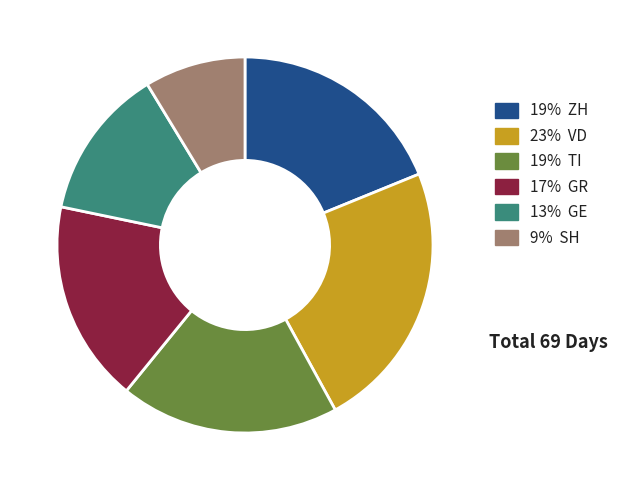

Is there a majority slice in this chart?

No